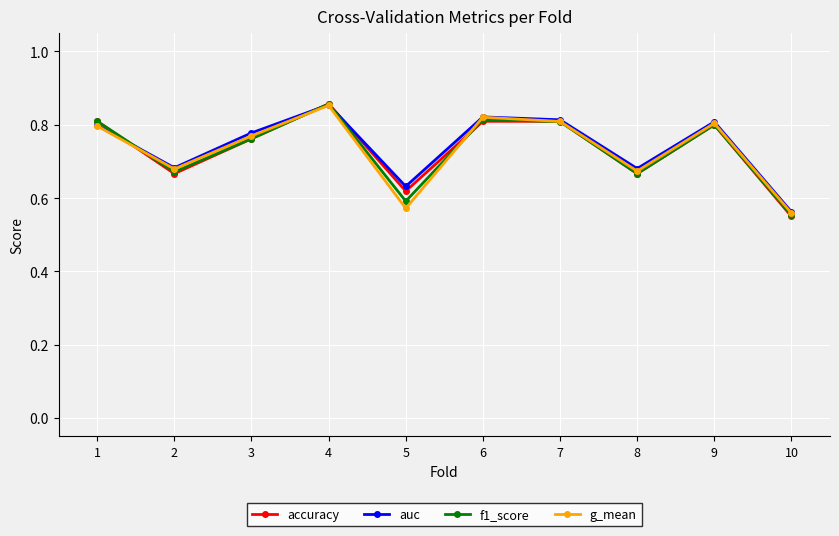

Between 4 and 9, which series saw the biggest shift?

accuracy